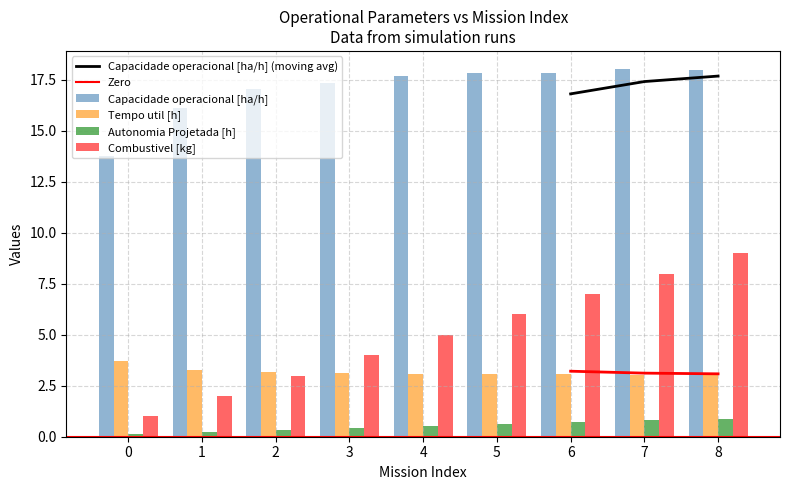

Which series changed the most between 0 and 7?

Combustivel [kg]